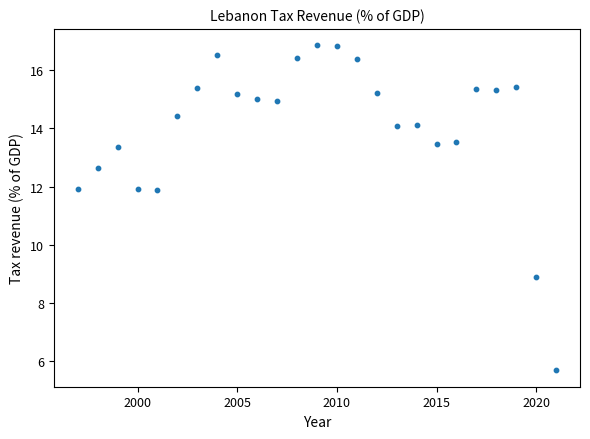

What is the range of Y values (max minus min)?

11.2